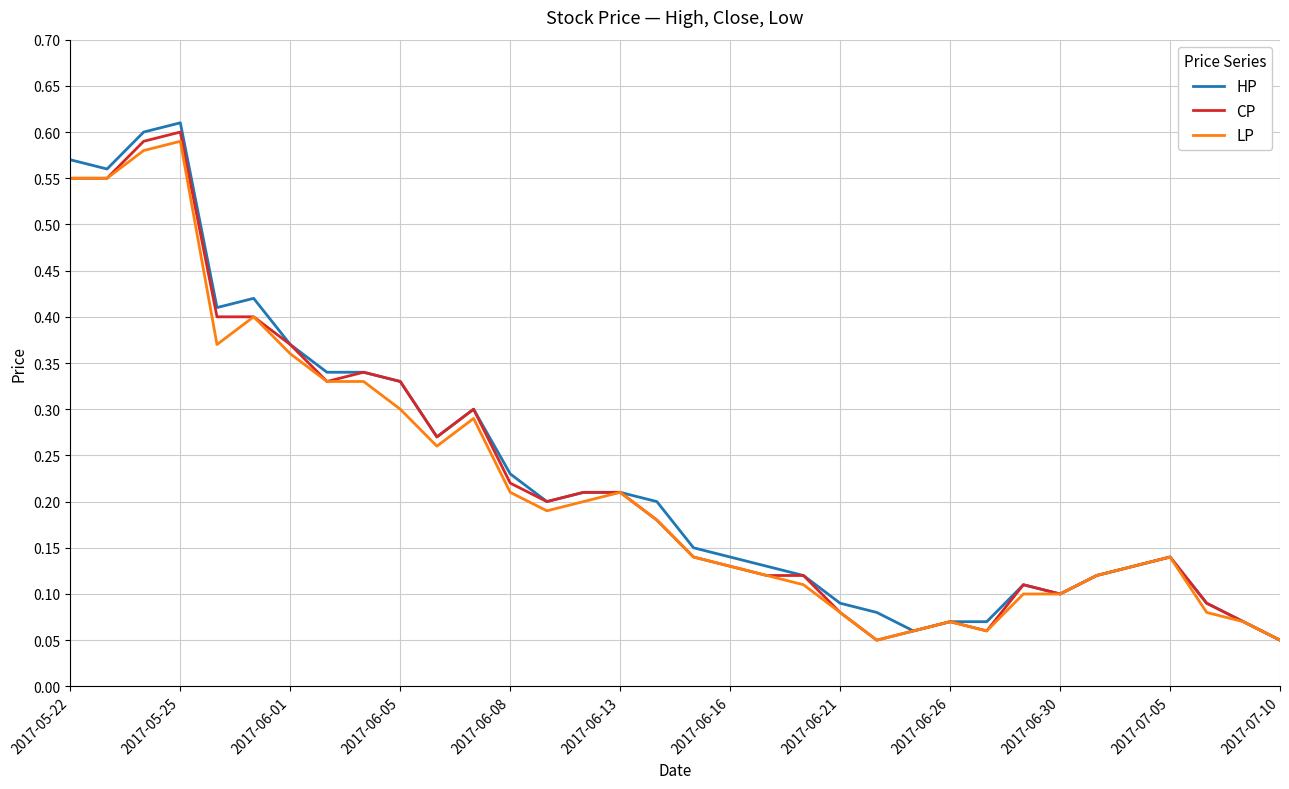

List the series in order of their peak value, highest first.

HP, CP, LP